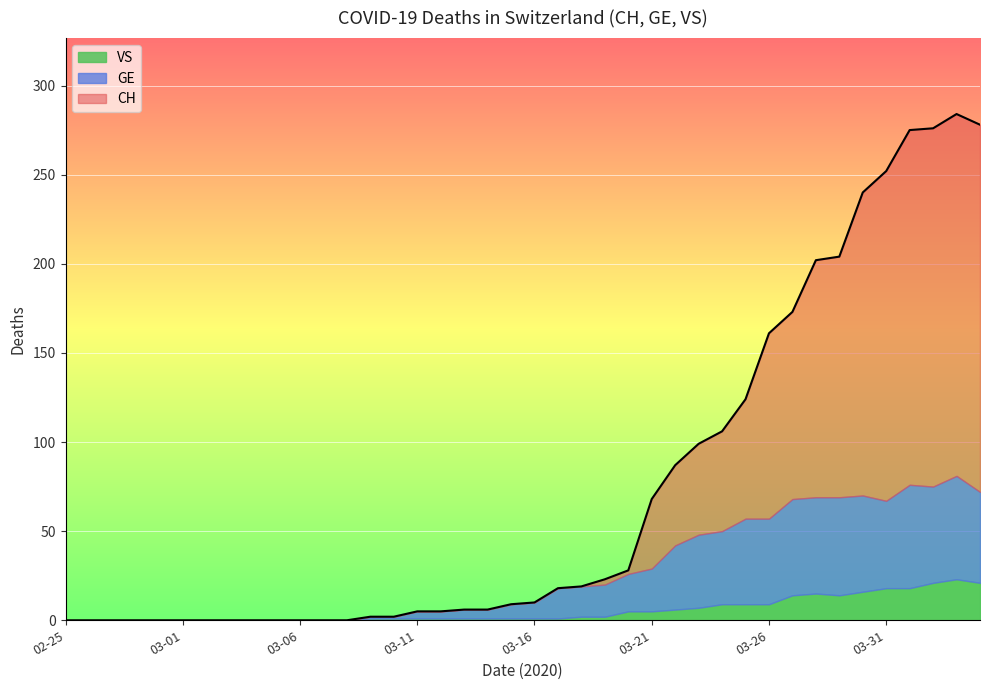

Which category has the lowest value in the CH series?

2020-02-25